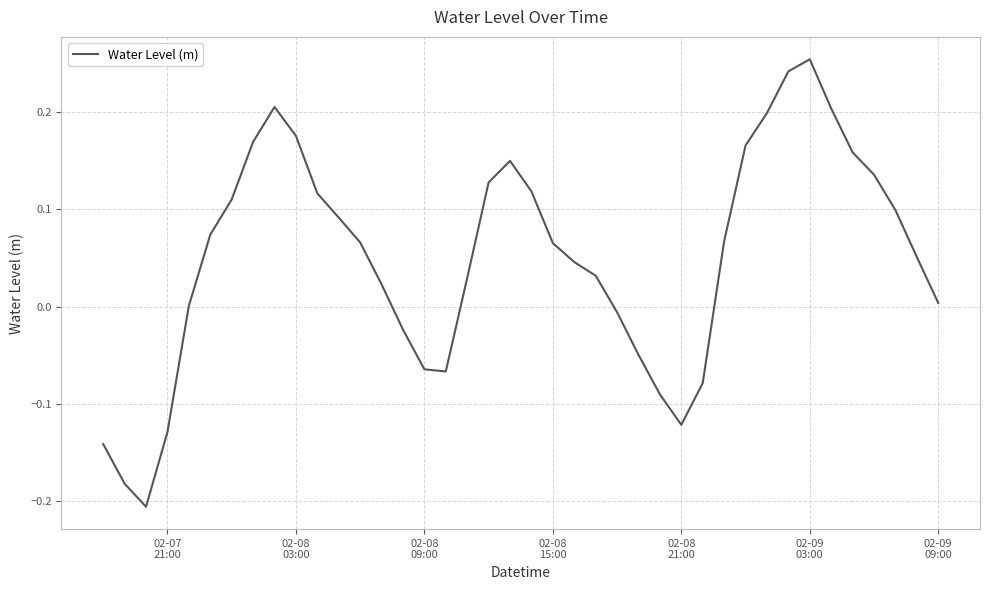

What is the difference between the maximum and minimum values?

0.5